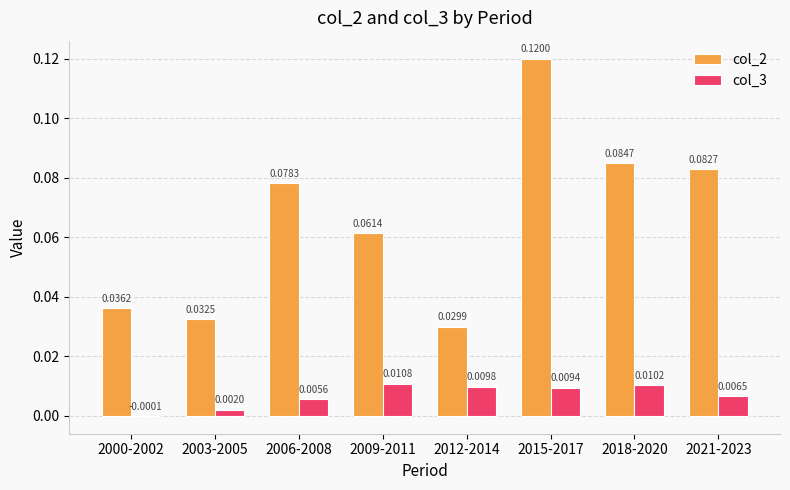

At which category is the sum across all series the highest?

2015-2017